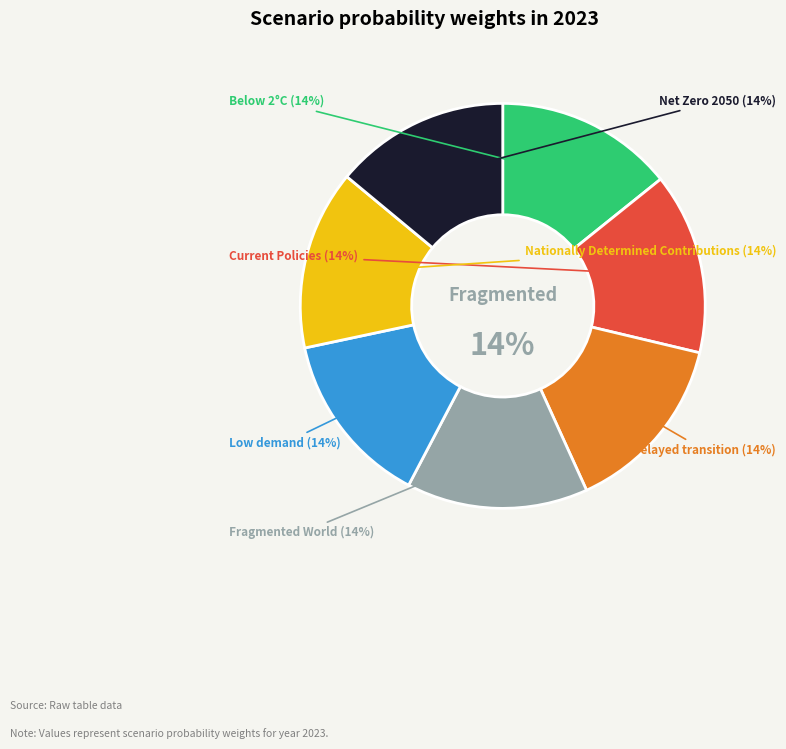

To the nearest percent, what is the combined percentage of Net Zero 2050 and Fragmented World?

28%